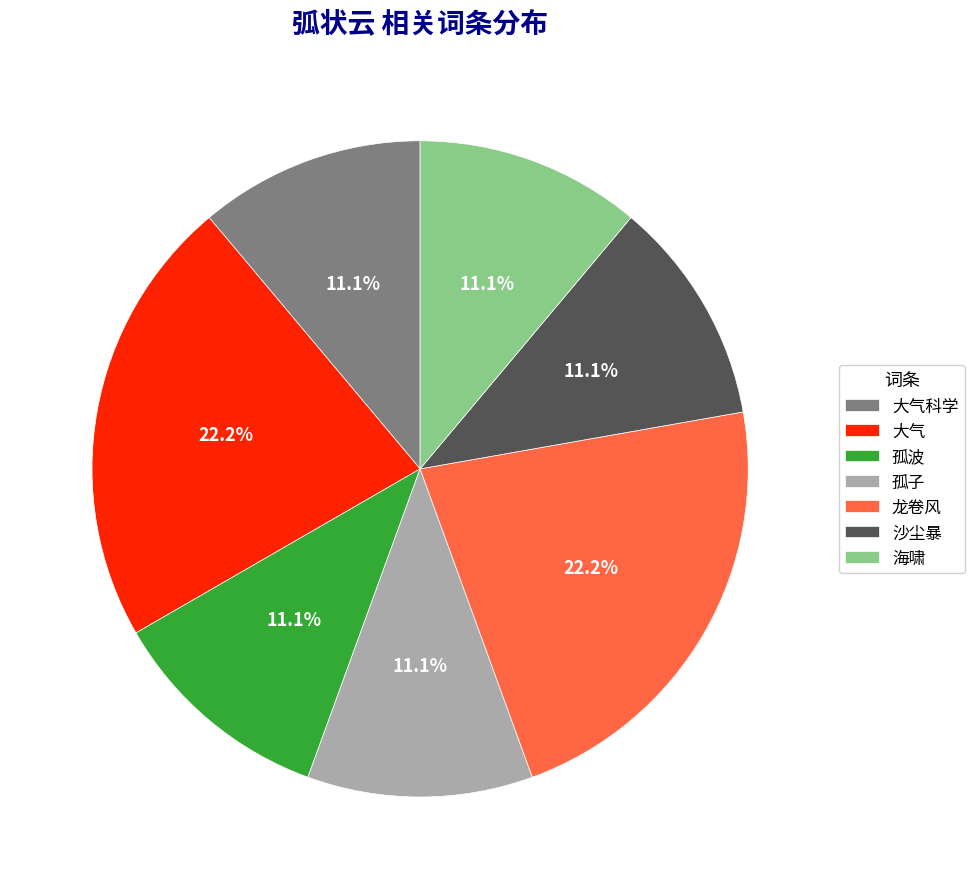

What percentage is the 沙尘暴 slice, to the nearest percent?

11%